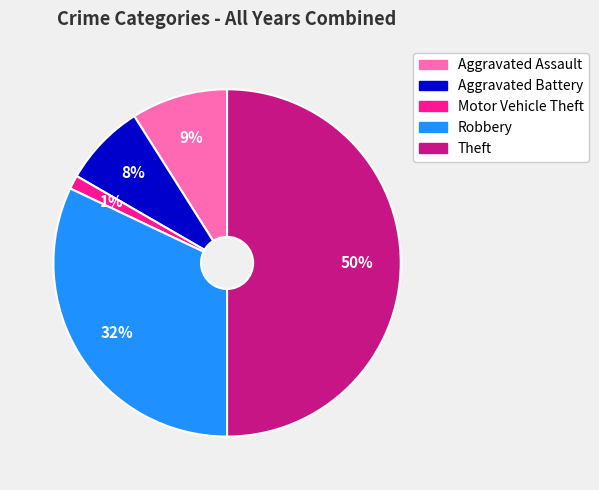

To the nearest percent, what is the difference between the largest and smallest slice percentages?

49%